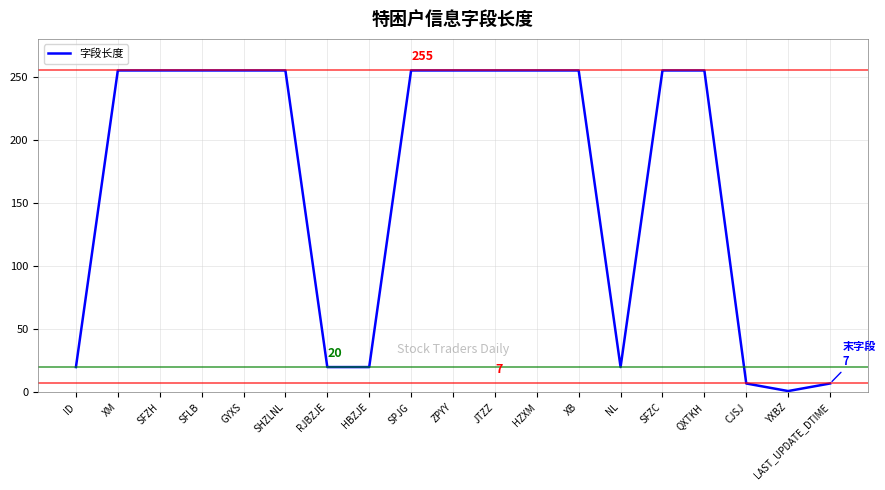

What is the change in value from ZPYY to CJSJ?

-248